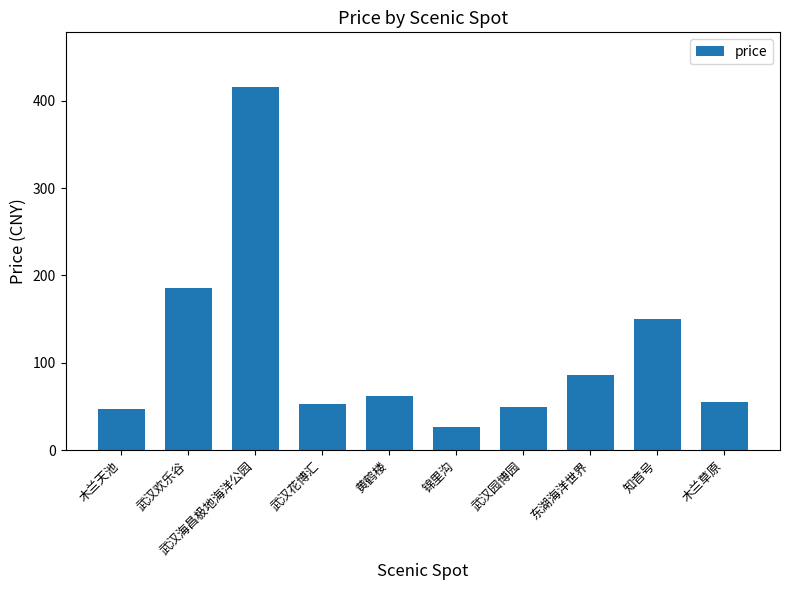

How many categories are shown in the chart?

10